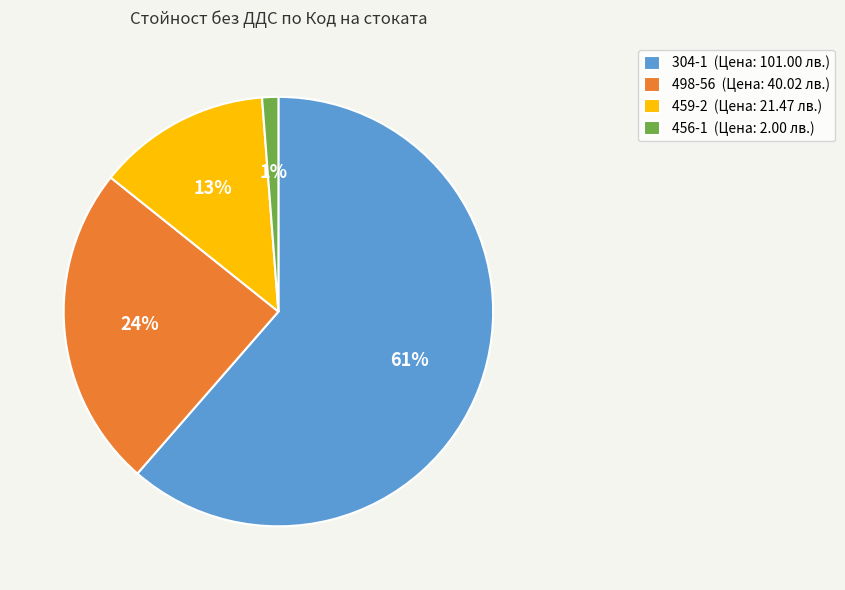

Is it true that 459-2 is 13% of the pie?

True